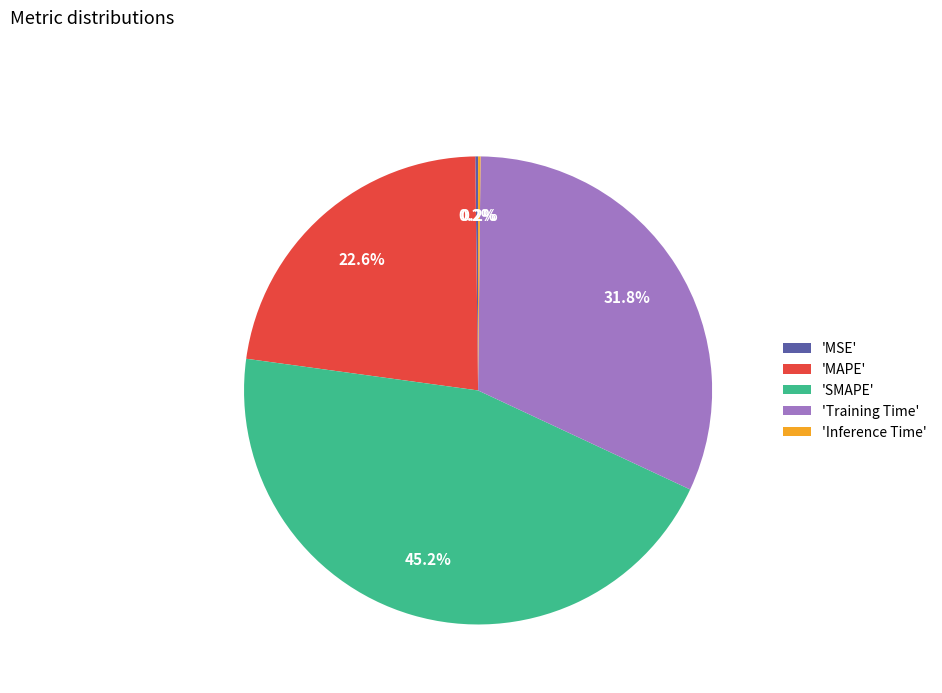

How much of the chart is everything except 'SMAPE'?

54.8%